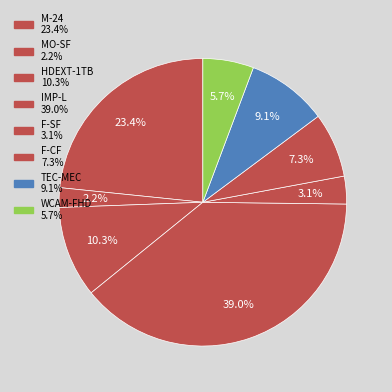

How many segments does this pie chart have?

8